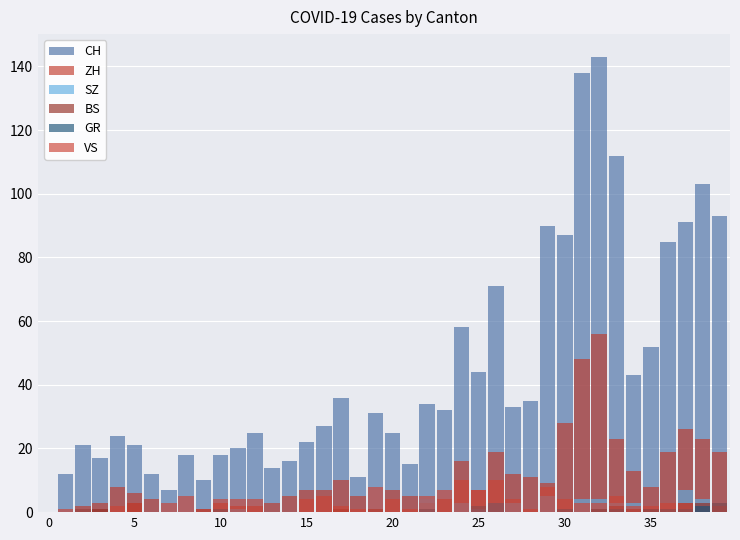

The value of VS at 30 is 0. True or false?

True